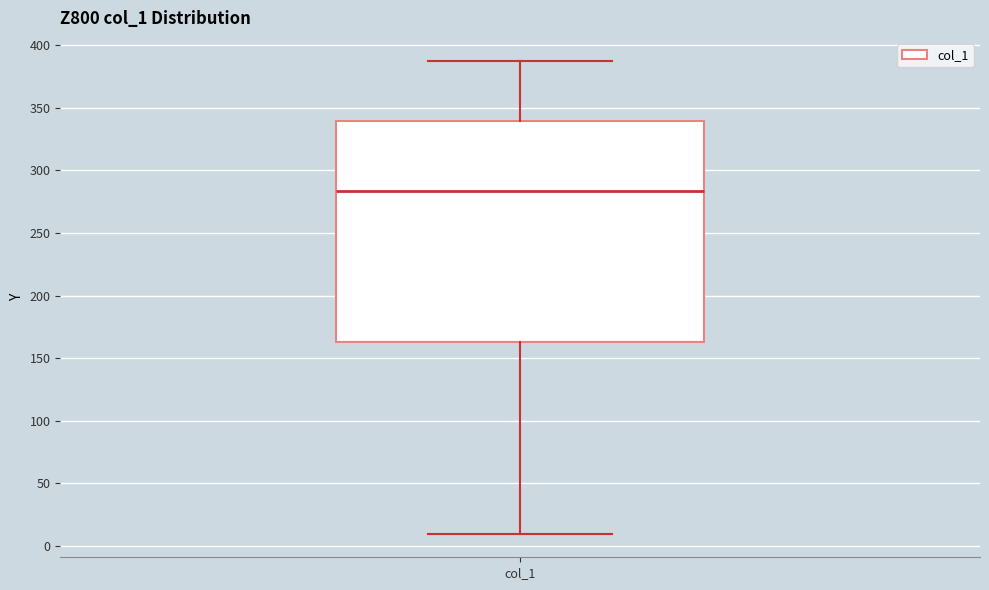

Read this box plot against the y-axis: the position of the median line, the range covered by the box, and the ends of both whiskers. The values are not printed on the chart, so give them approximately, as read against the axis.

median 285, box 160 to 340, whiskers 10 to 385